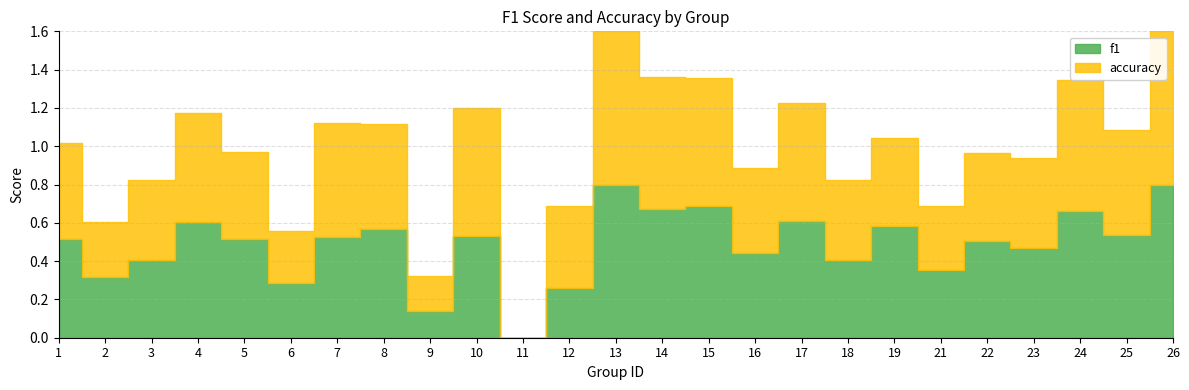

Is it true that f1 equals 0.2 at 17?

False